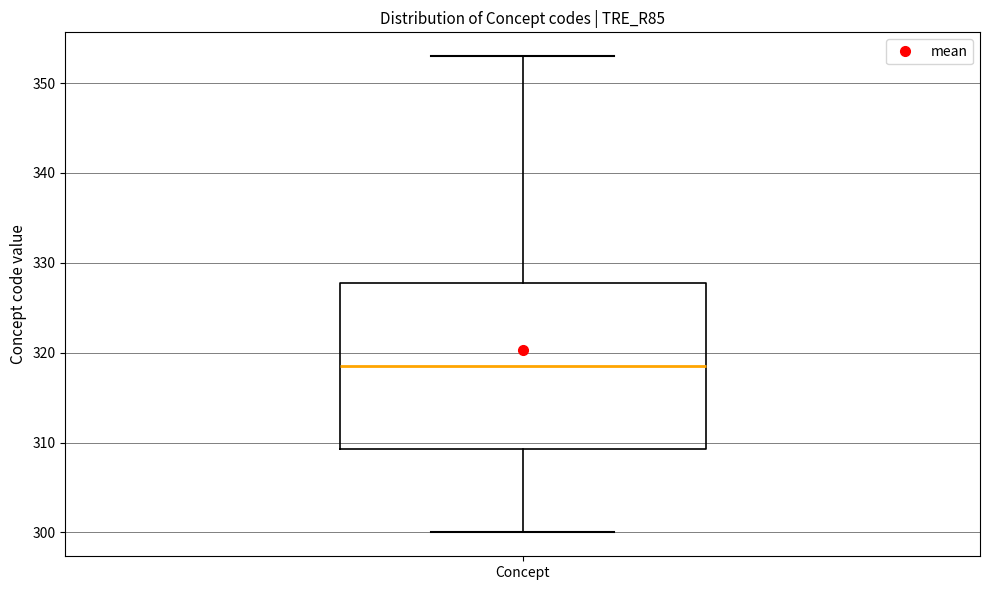

Read this box plot against the y-axis: the position of the median line, the range covered by the box, and the ends of both whiskers. The values are not printed on the chart, so give them approximately, as read against the axis.

median 319, box 309 to 328, whiskers 300 to 353